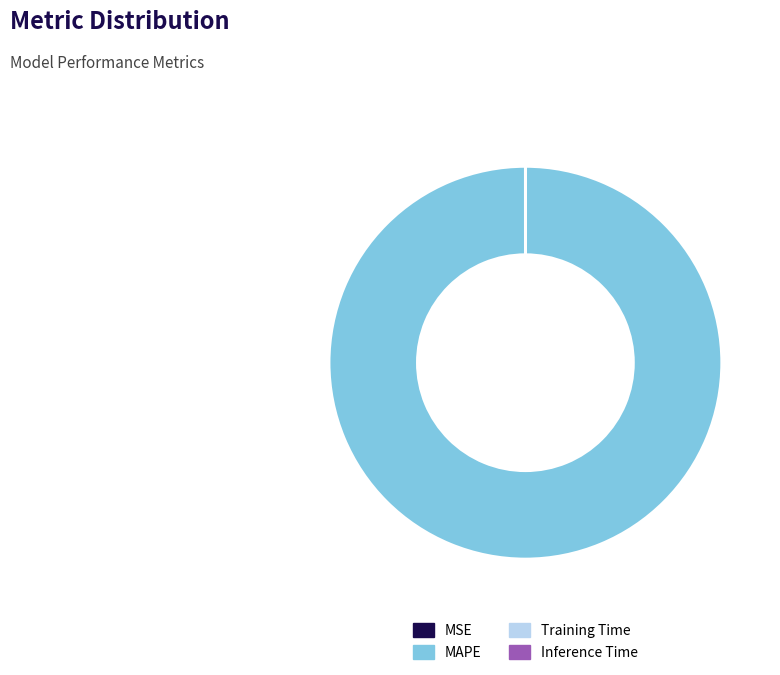

What is the largest slice in the pie chart?

MAPE